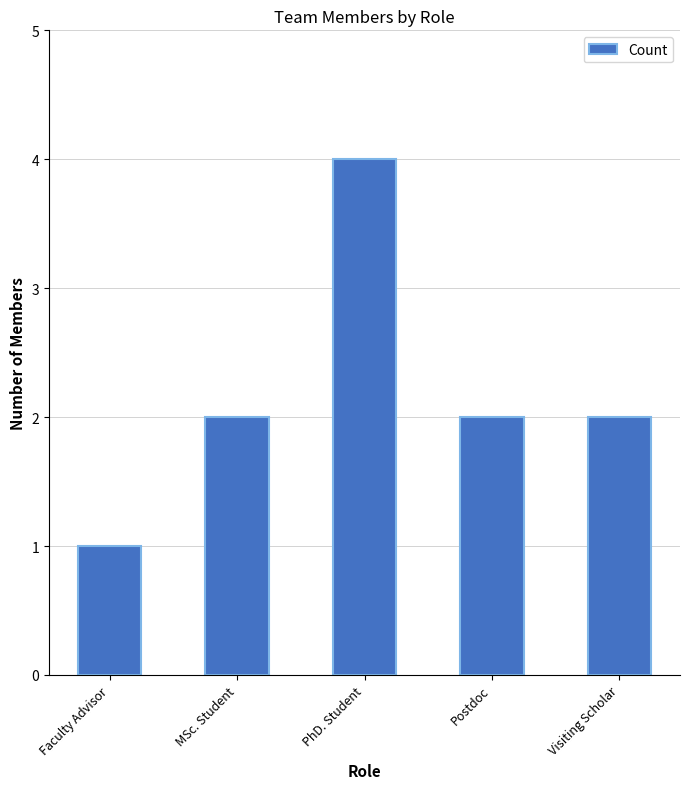

What is the label of the 1st bar from the left?

Faculty Advisor